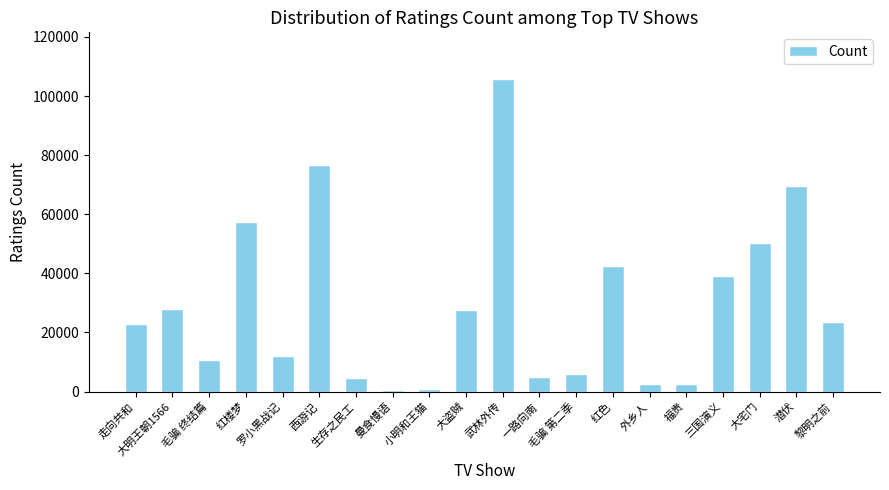

How many distinct data groups are displayed?

1